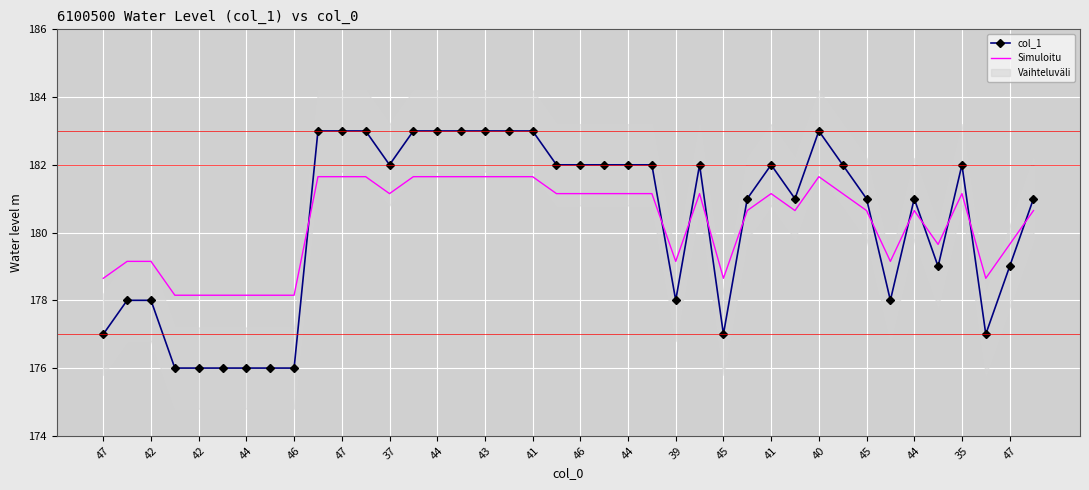

What value does the Simuloitu series have at 44?

178.2